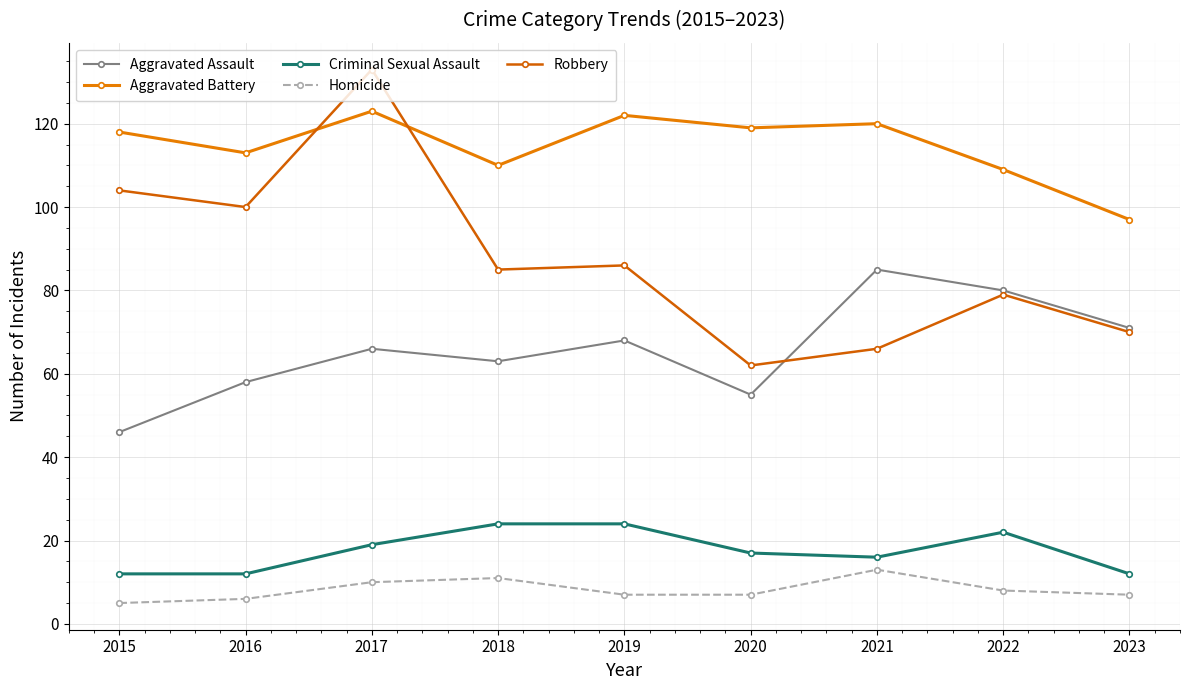

How many lines are shown in the chart?

5